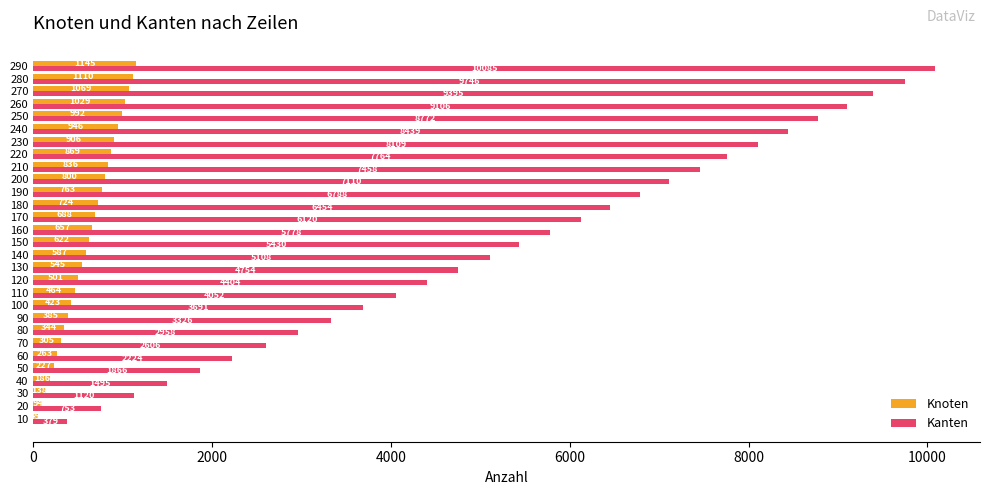

At which category does the chart reach its peak across all series?

290